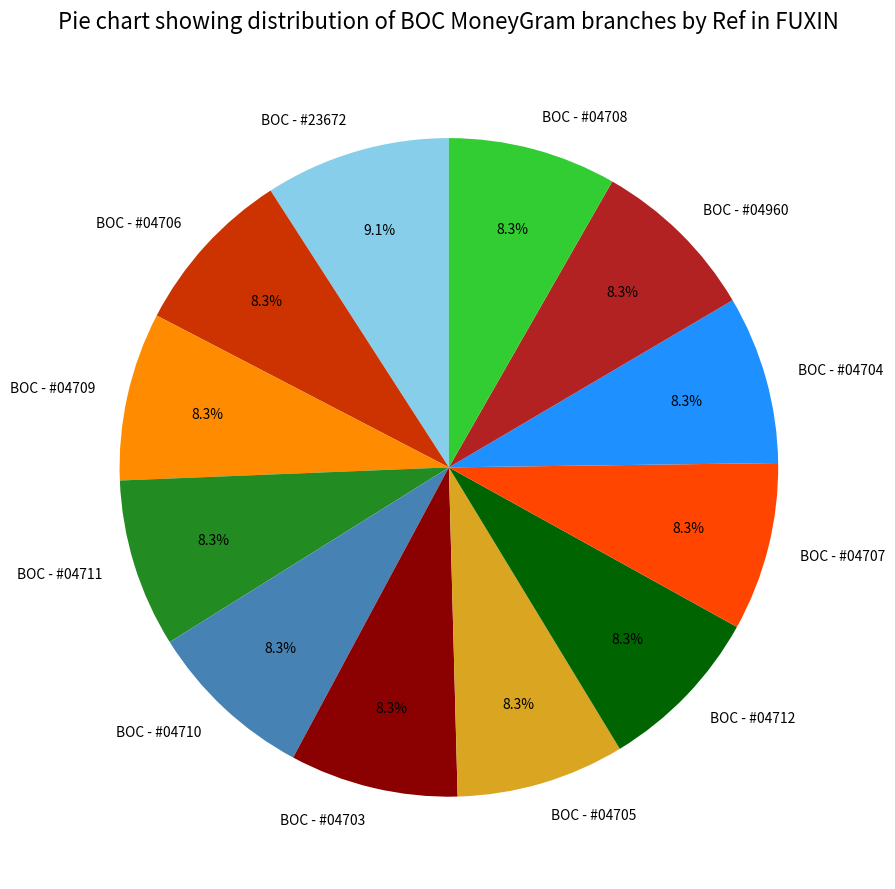

To the nearest percent, what percentage of the pie is BOC - #04711?

8%